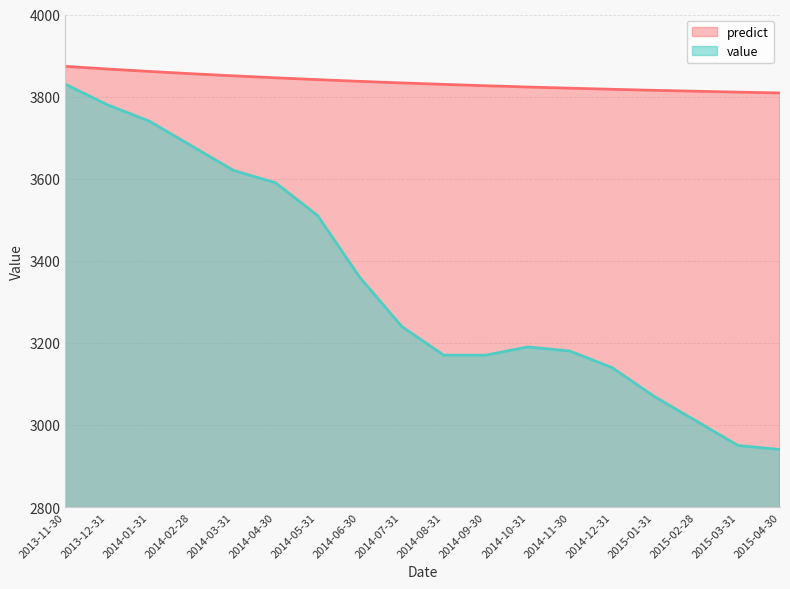

Between 2014-04-30 and 2014-07-31, which is larger?

2014-04-30